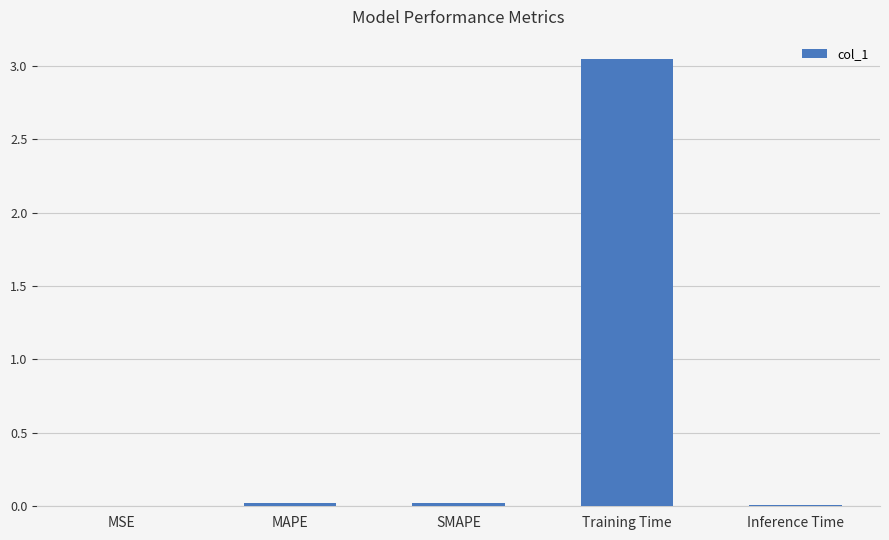

What is the average value?

0.6